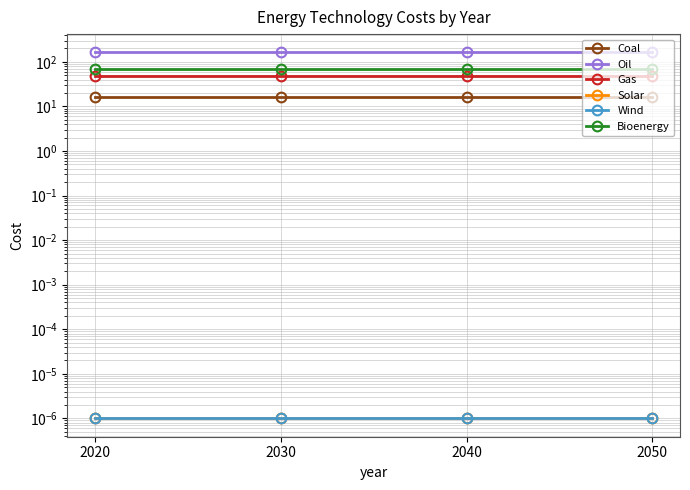

What is the minimum value for Bioenergy?

68.2